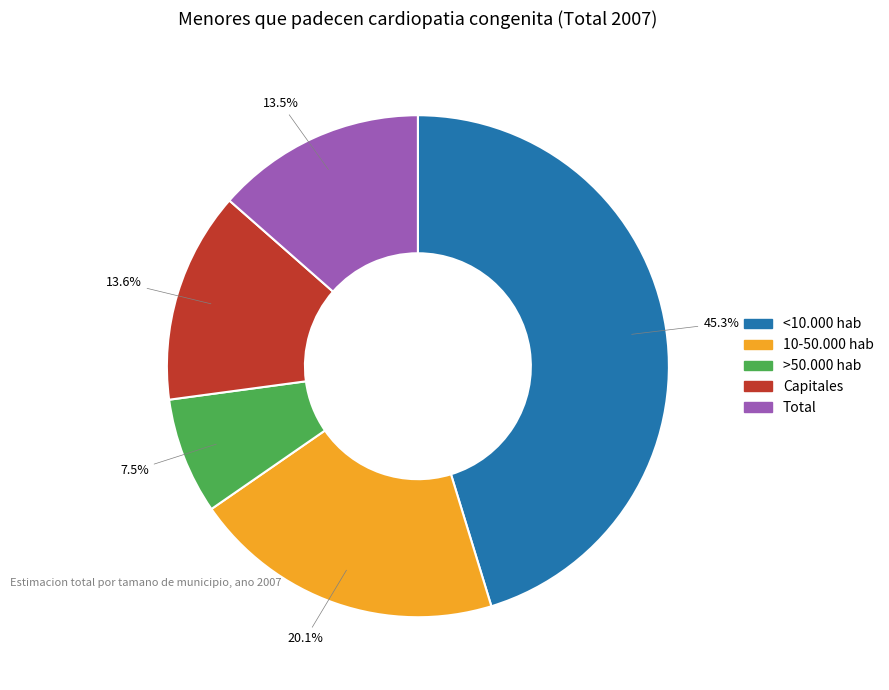

The <10.000 hab slice represents 45% of the pie. True or false?

True